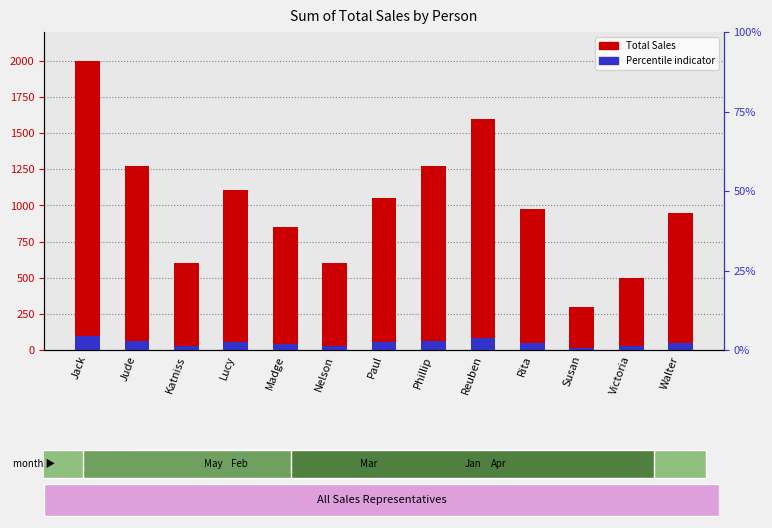

Is the value of Total Sales at Rita greater than the value of Percentile indicator at Madge?

Yes